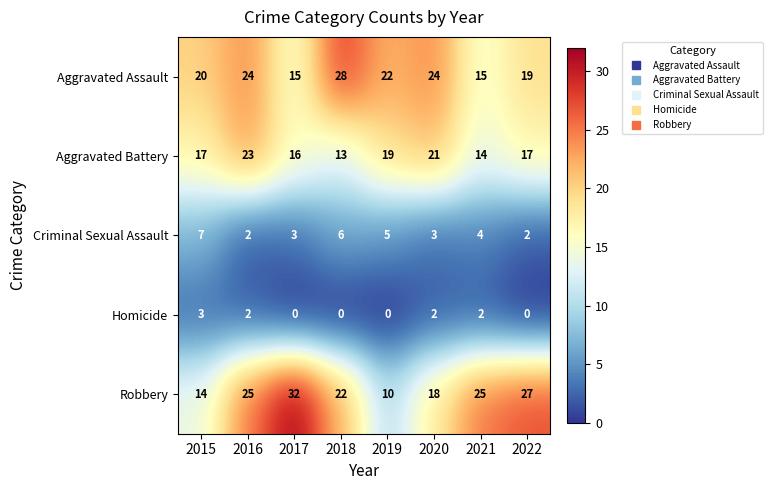

List the series in order of their peak value, highest first.

Robbery, Aggravated Assault, Aggravated Battery, Criminal Sexual Assault, Homicide